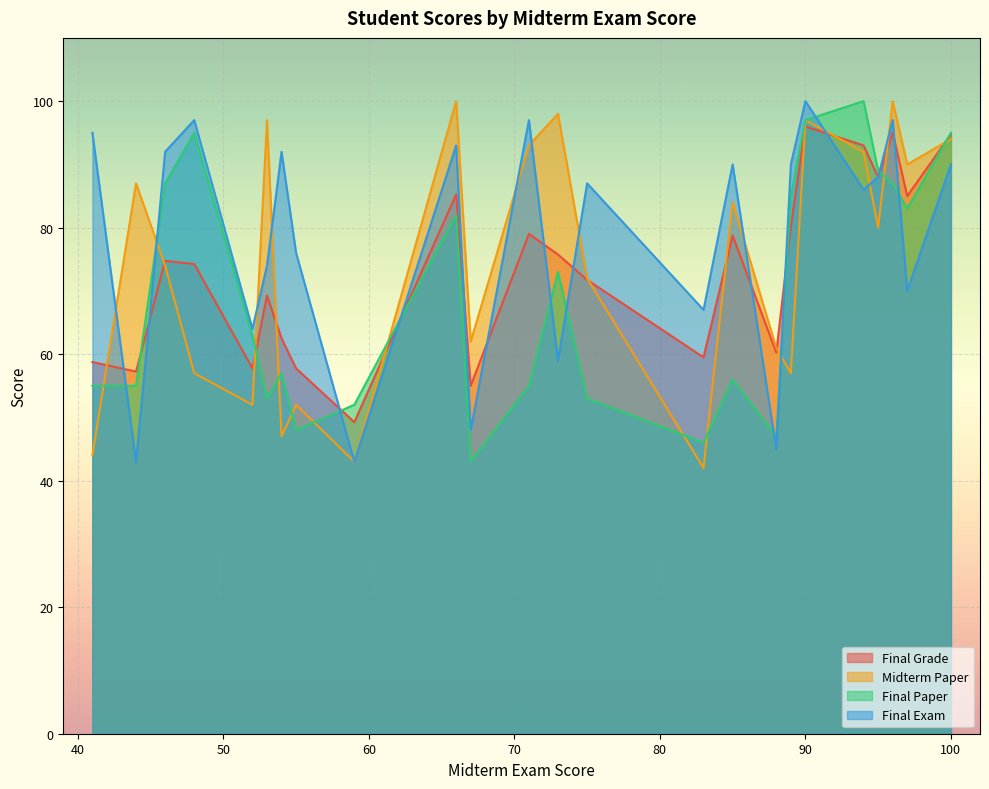

The Midterm Paper series shows 23.7 at Sang Pascarelli. True or false?

False